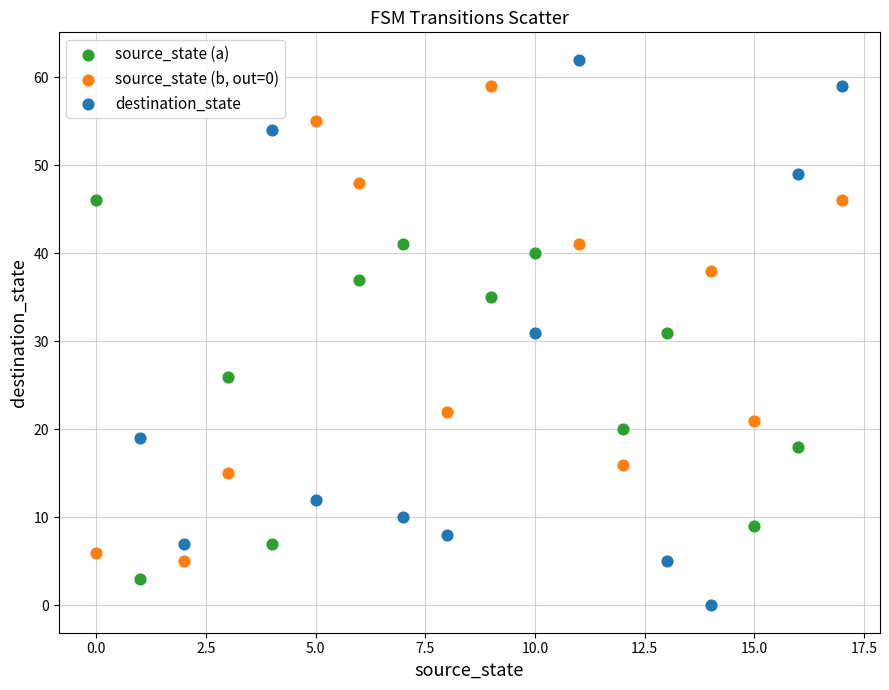

Which series reaches the minimum Y coordinate?

destination_state